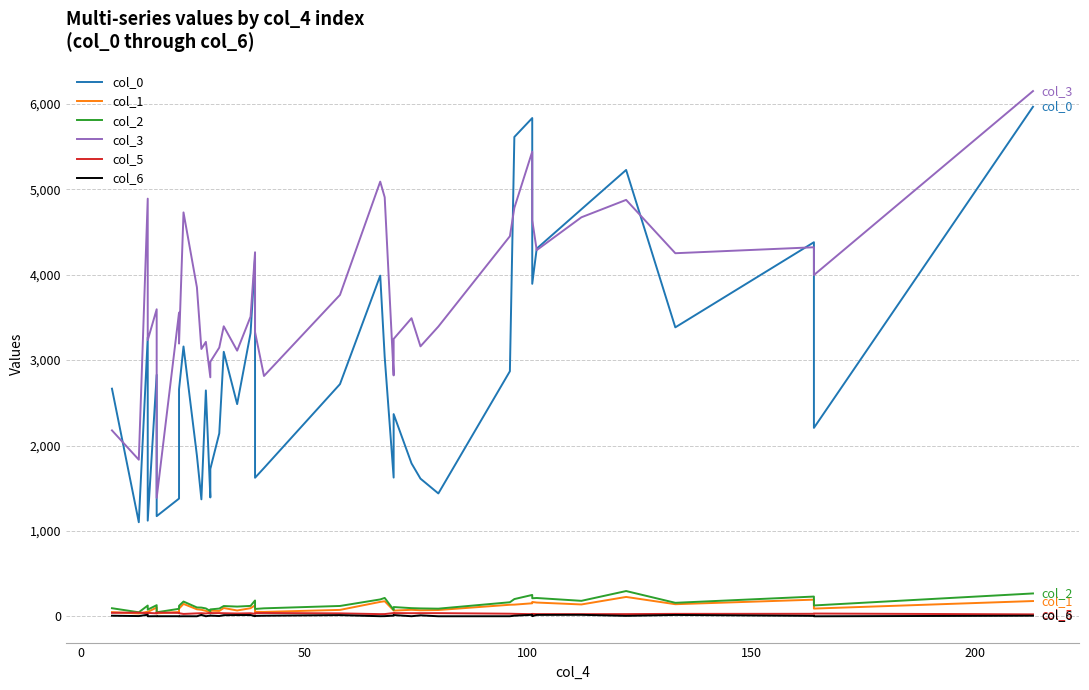

What is the minimum value shown in the chart?

0.9